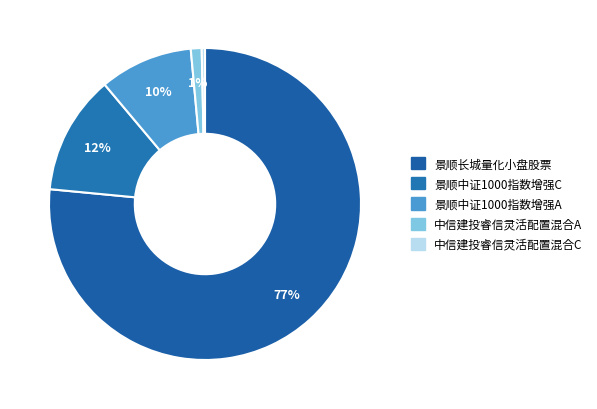

To the nearest percent, what is the difference between the 景顺中证1000指数增强A and 中信建投睿信灵活配置混合A slice percentages?

9%